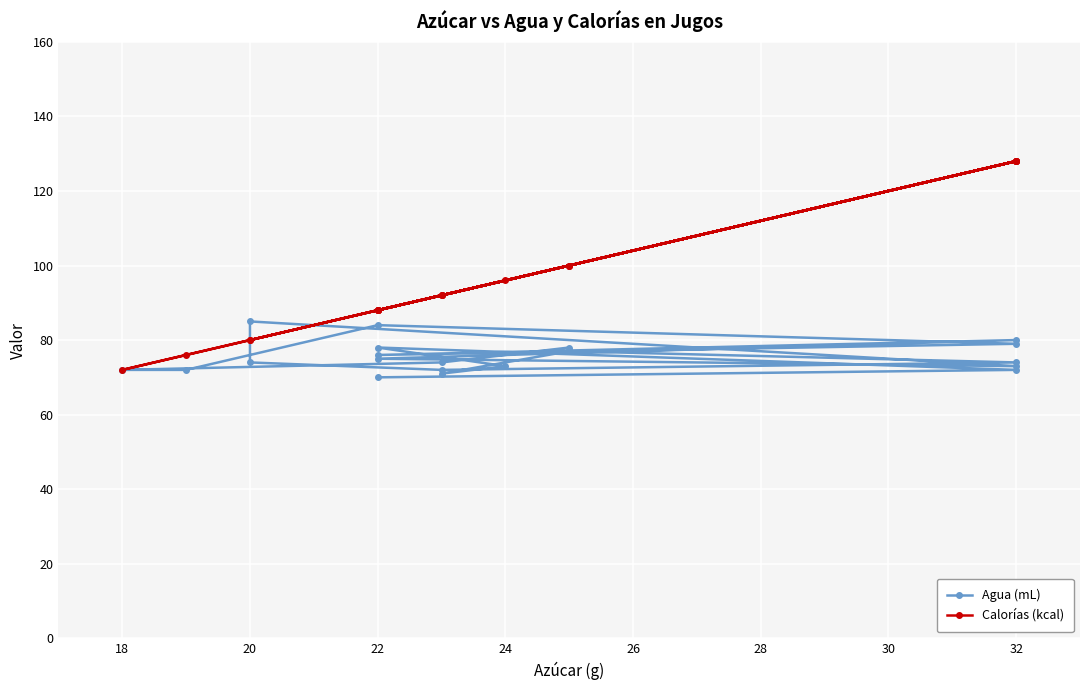

How many intersections are there between Calorías (kcal) and Agua (mL)?

2